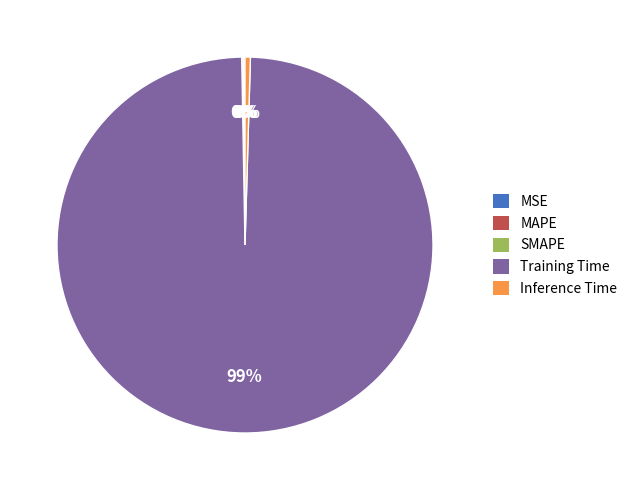

Between Inference Time and Training Time, which is larger?

Training Time